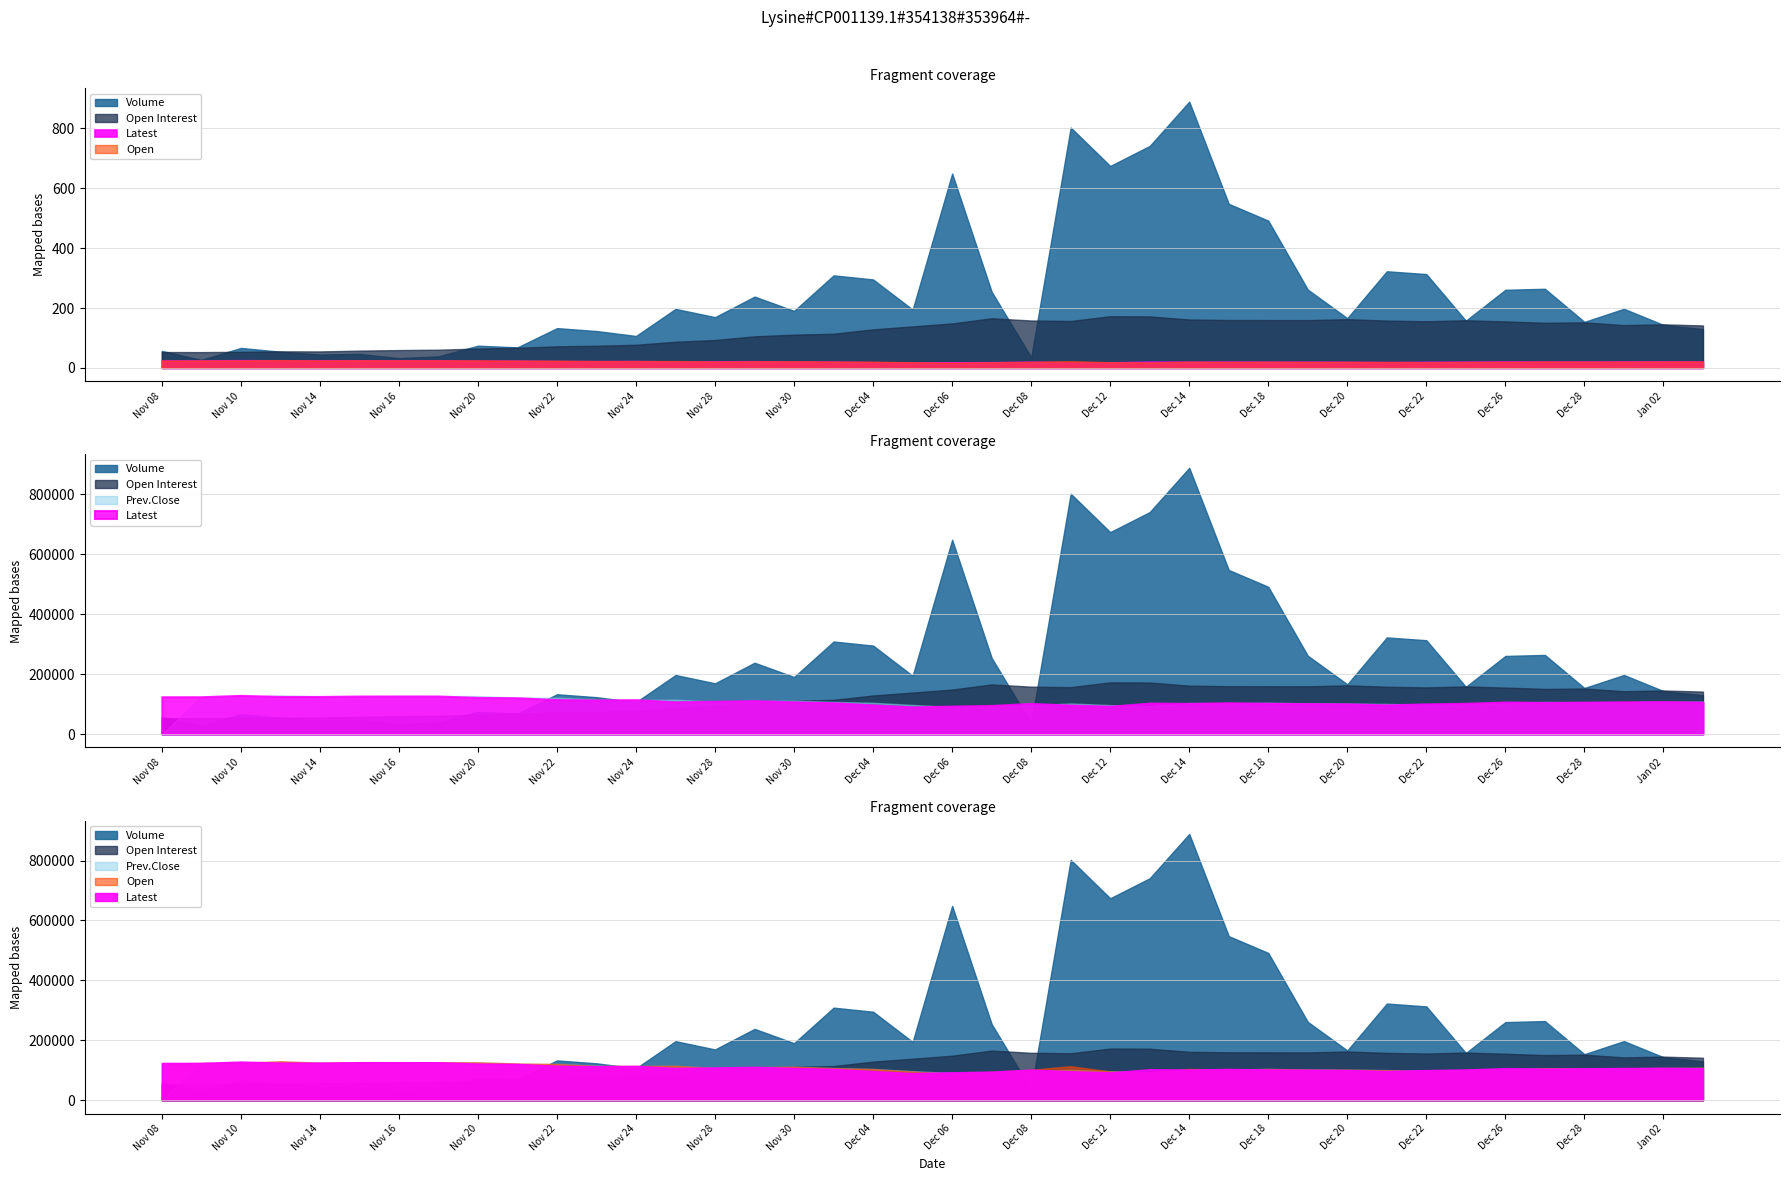

Between Nov 21 and Nov 09, which is larger?

Nov 21